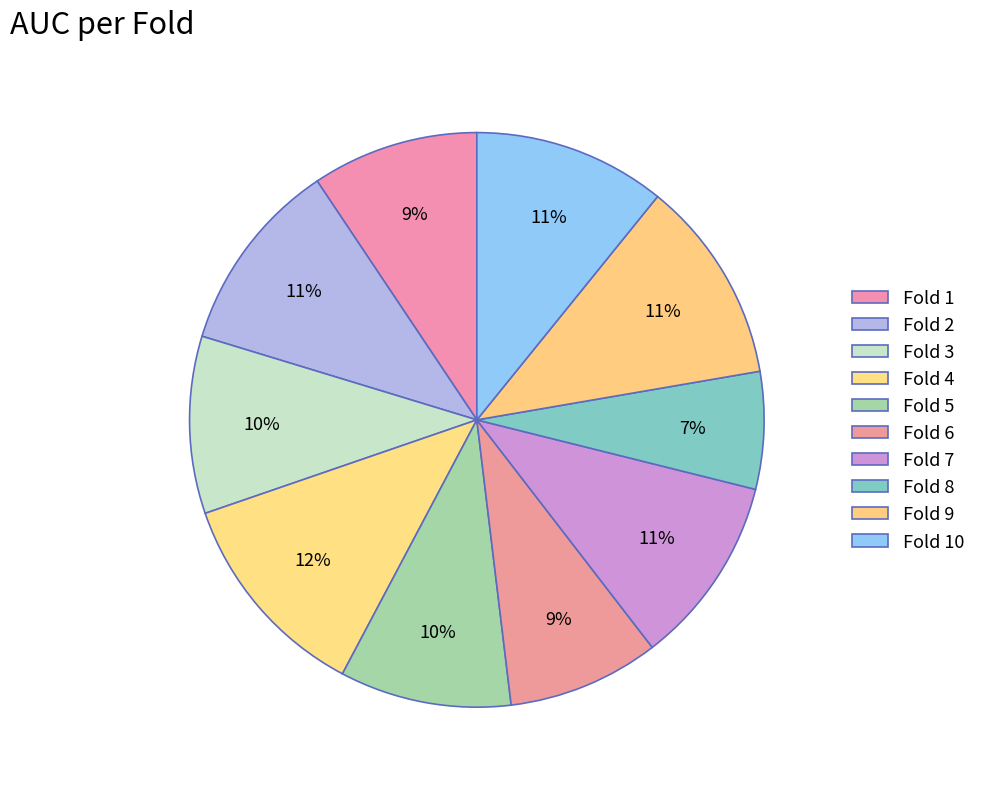

What is the change in value from Fold 1 to Fold 2?

+0.1